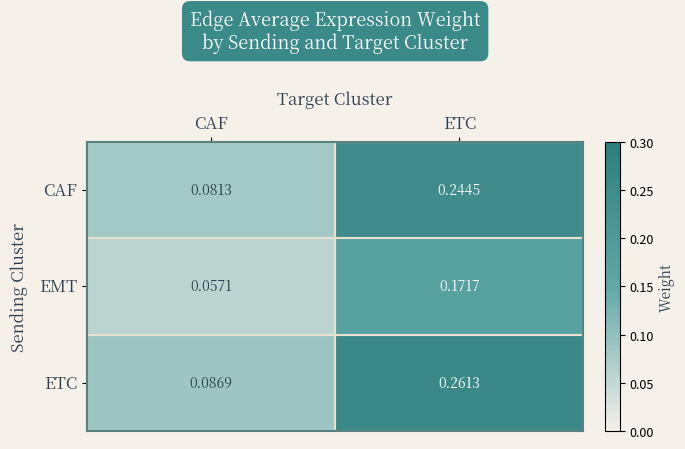

At which category is the sum across all series the highest?

ETC